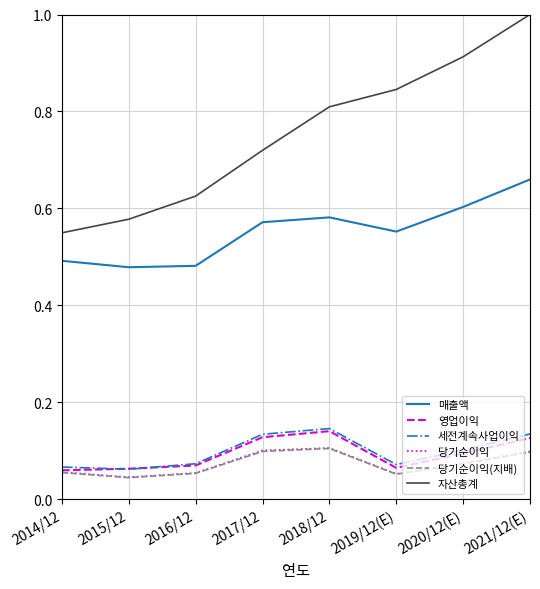

At which label does 자산총계 reach its minimum?

2014/12